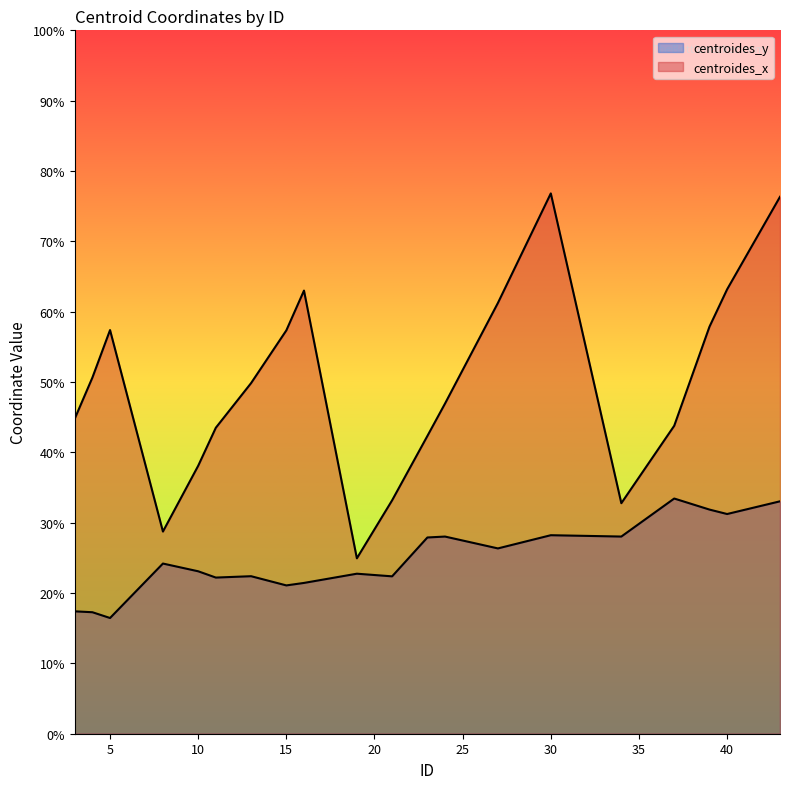

What is the value of the centroides_y point at the 19th from the left?

31.2